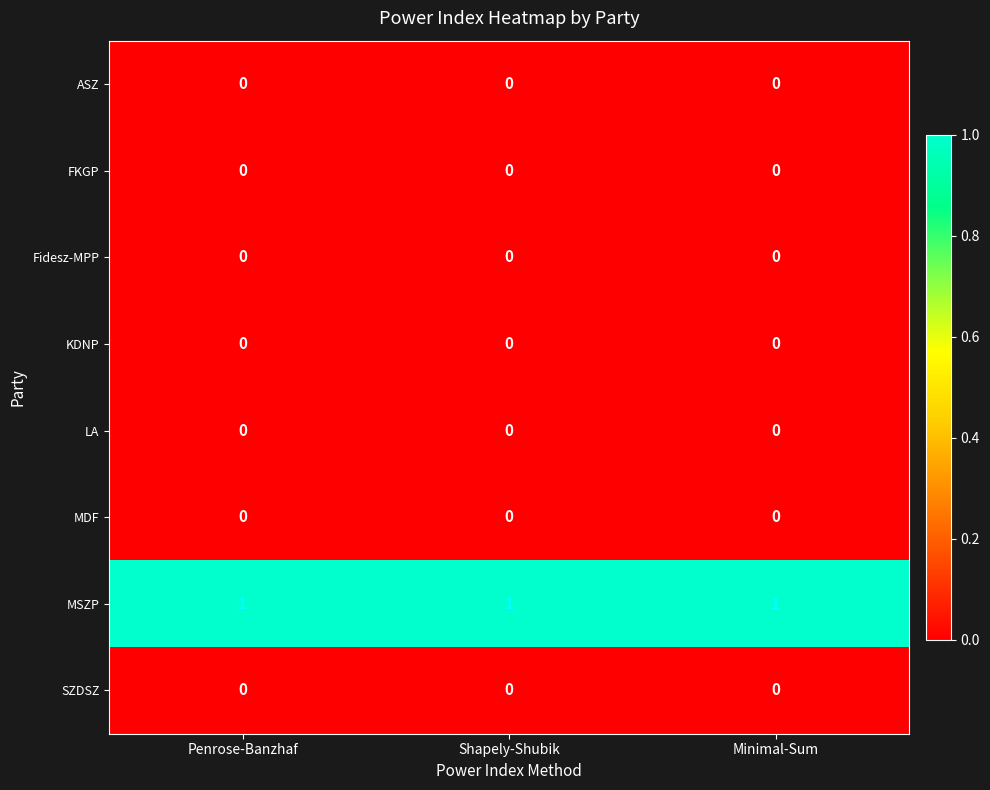

Which series has the largest total across all categories?

MSZP